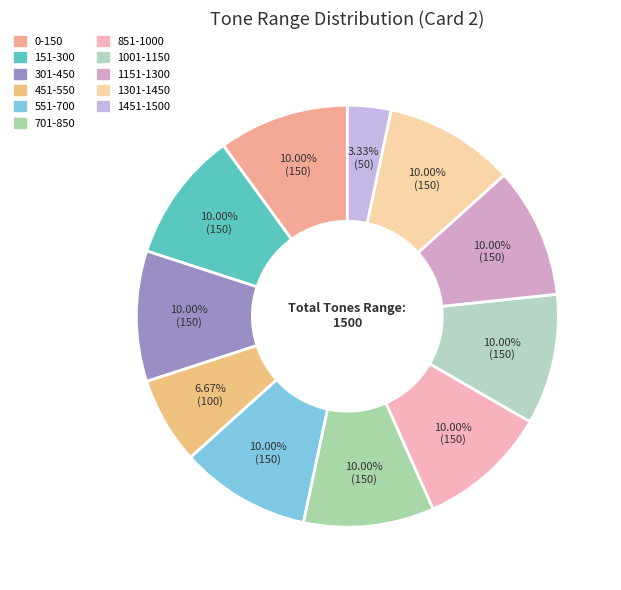

To the nearest percent, what is the difference between the 551-700 and 451-550 slice percentages?

3%